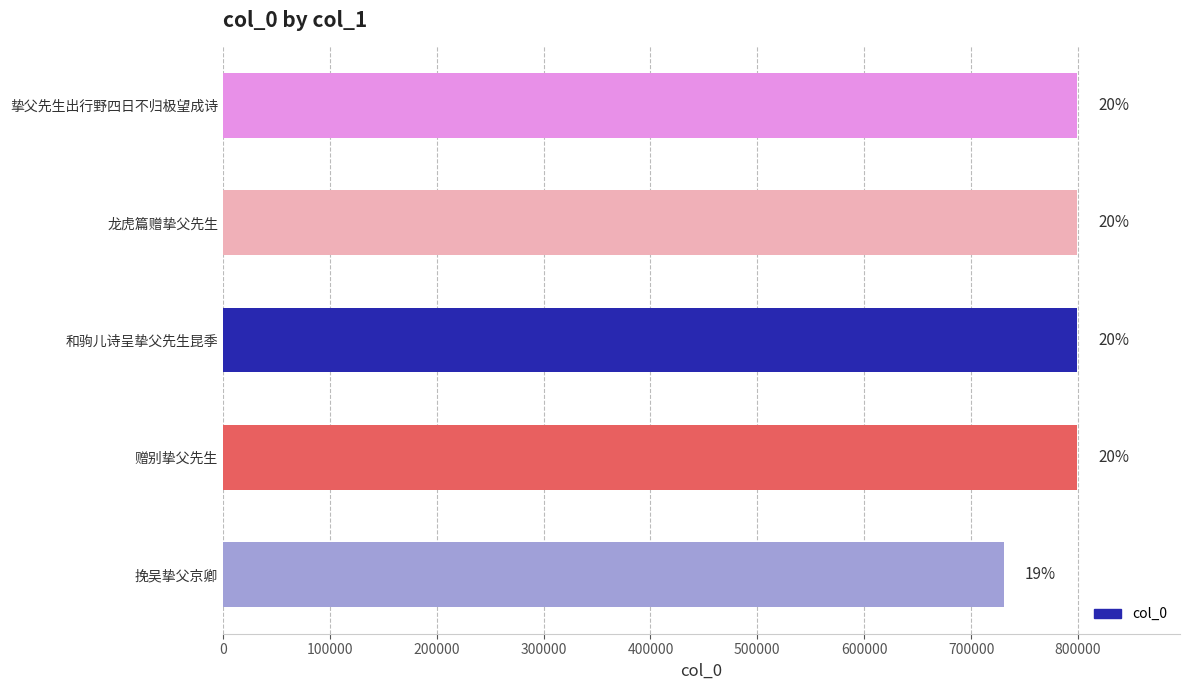

How many bars are there in total?

5